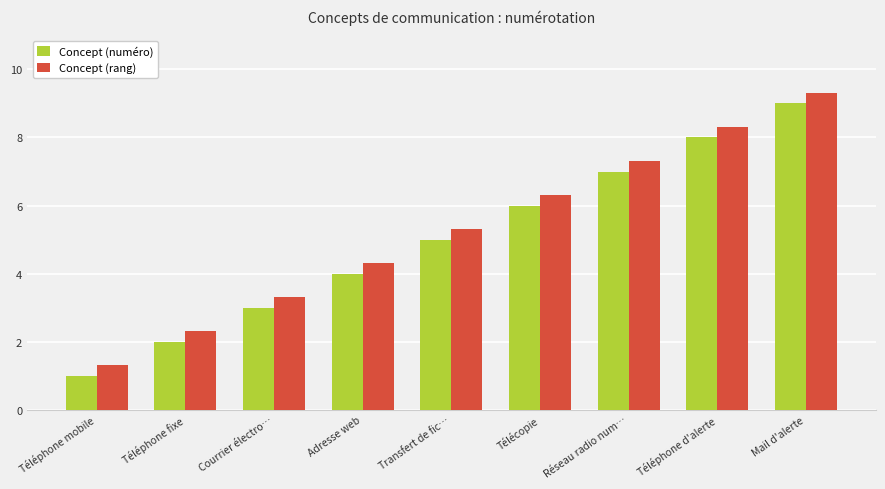

What is the sum of the Concept (numéro) values at Réseau radio num… and Transfert de fic…?

12.0